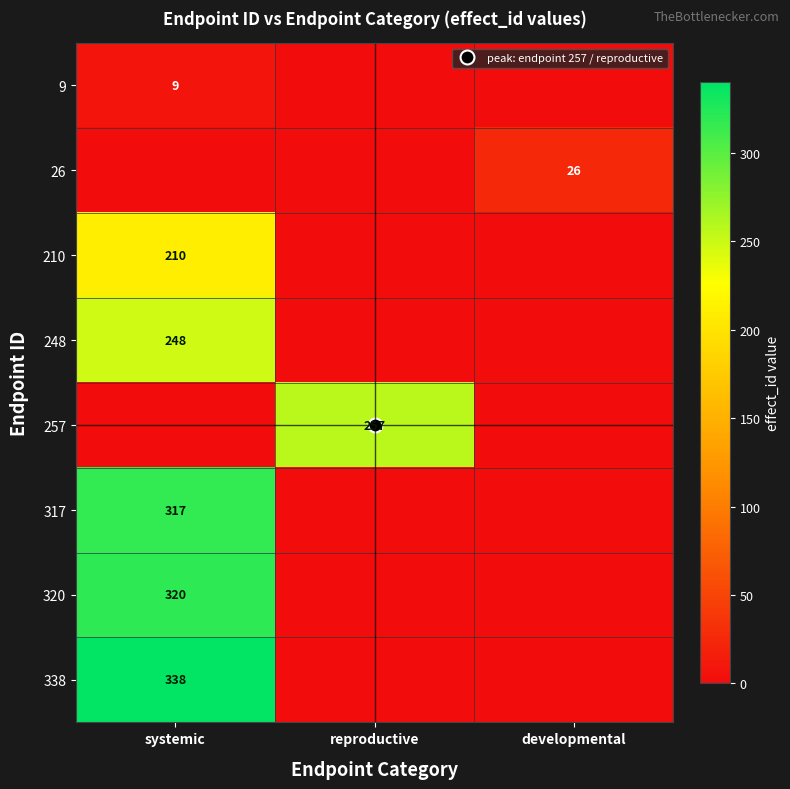

List the series in order of their peak value, highest first.

338, 320, 317, 257, 248, 210, 26, 9